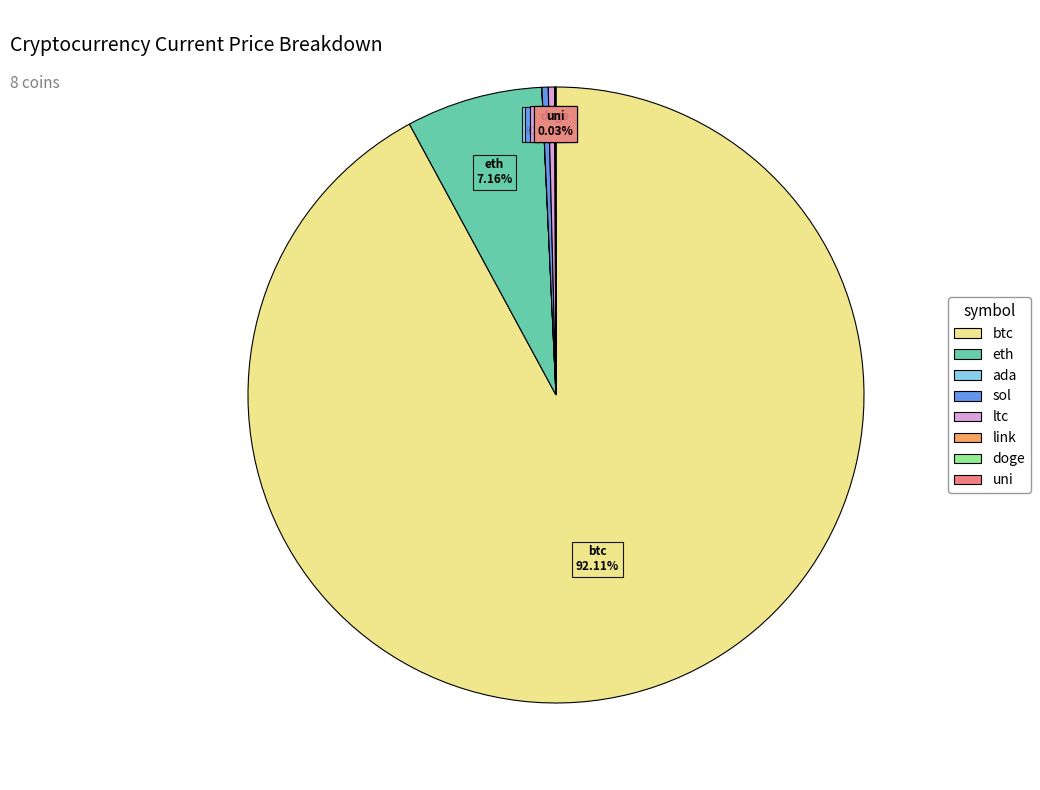

What is the largest slice in the pie chart?

btc